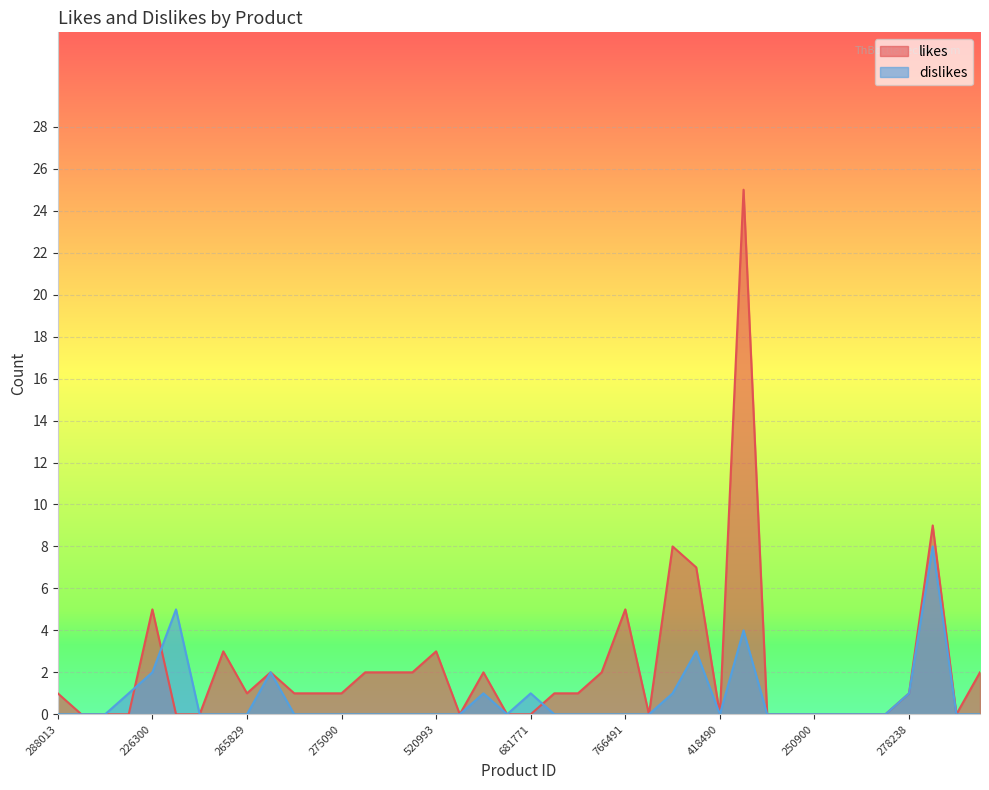

The value of dislikes at 711351 is 6. True or false?

False